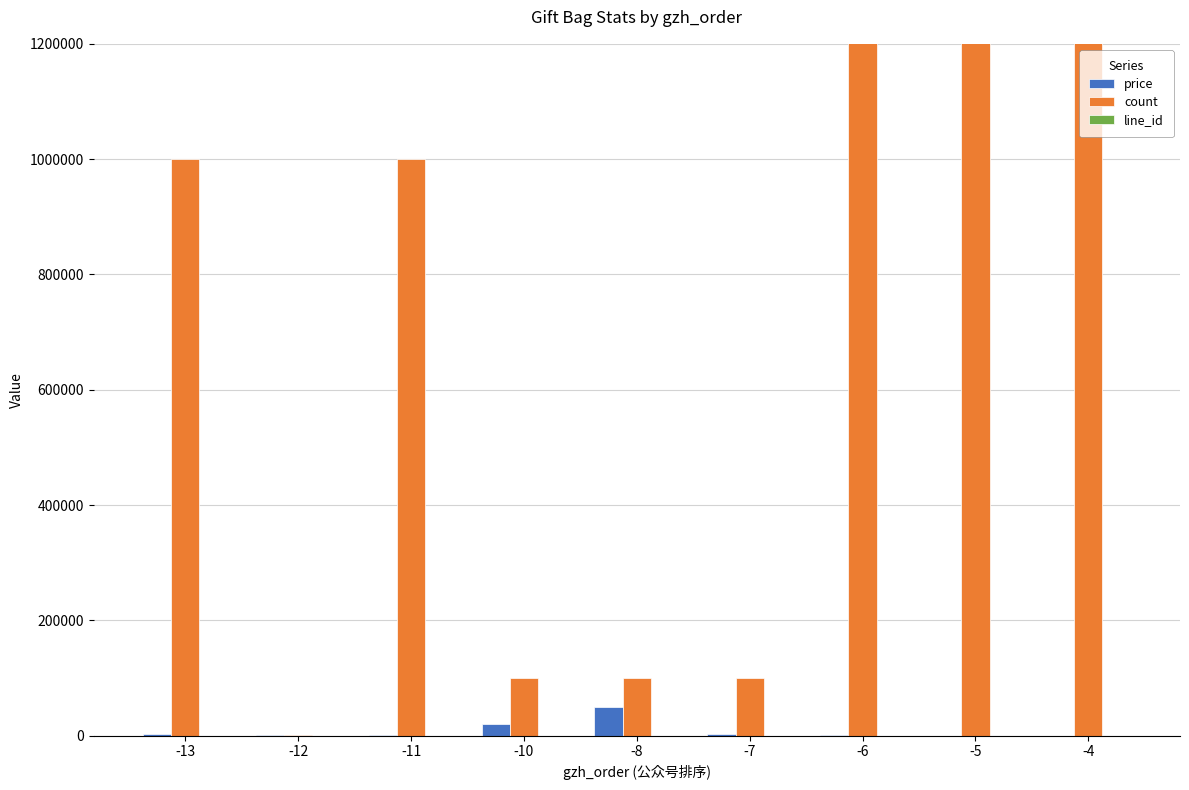

Reading right to left, transcribe all the data shown in this chart.

price: -4=300	-5=100	-6=1000	-7=3800	-8=49900	-10=19900	-11=1800	-12=1800	-13=2800
count: -4=9999999	-5=9999999	-6=9999999	-7=99999	-8=99999	-10=99999	-11=999999	-12=2000	-13=999999
line_id: -4=4	-5=5	-6=7	-7=16	-8=14	-10=6	-11=20	-12=23	-13=22